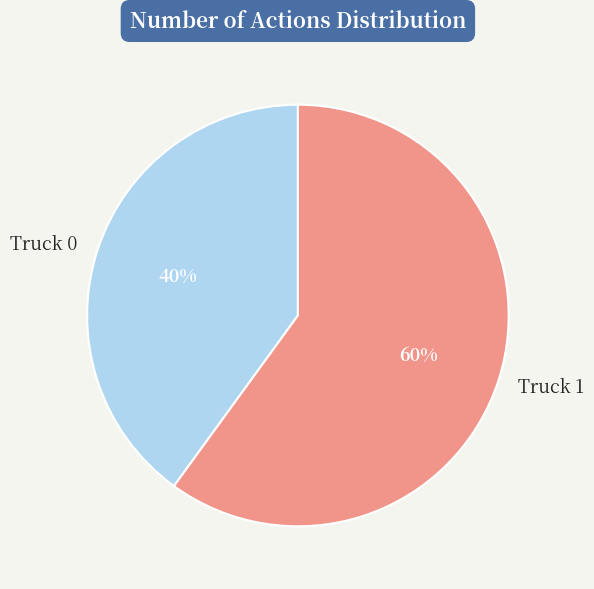

Count the number of slices in the pie.

2